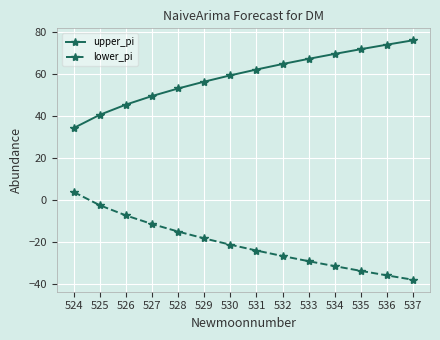

How many lines are shown in the chart?

2